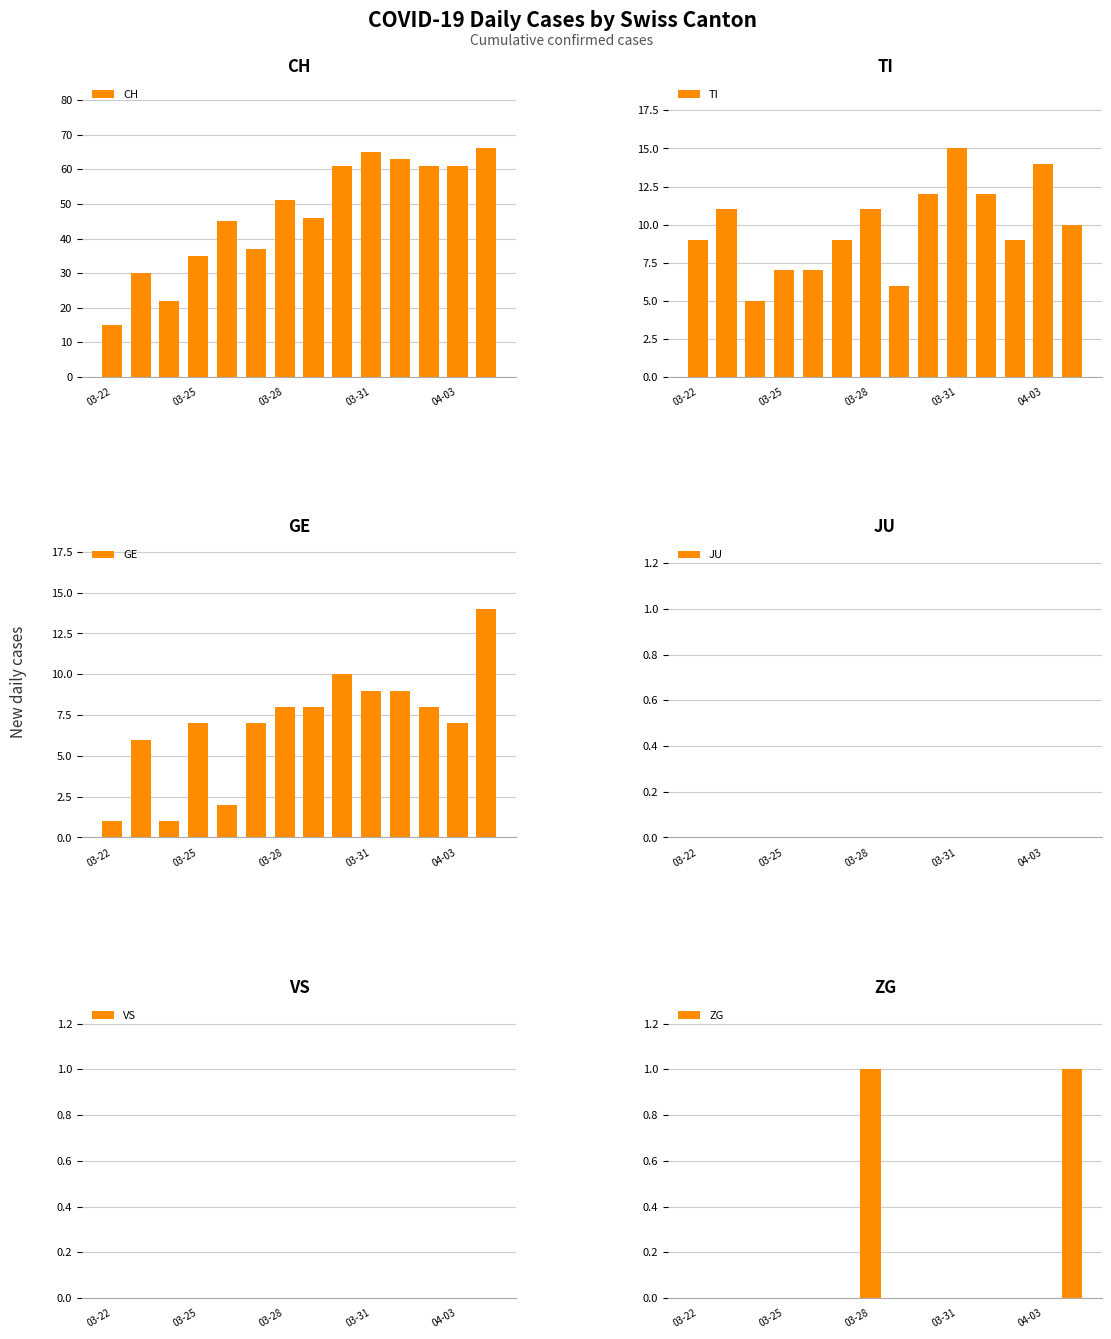

What is the difference between the maximum and minimum values in the GE series?

13